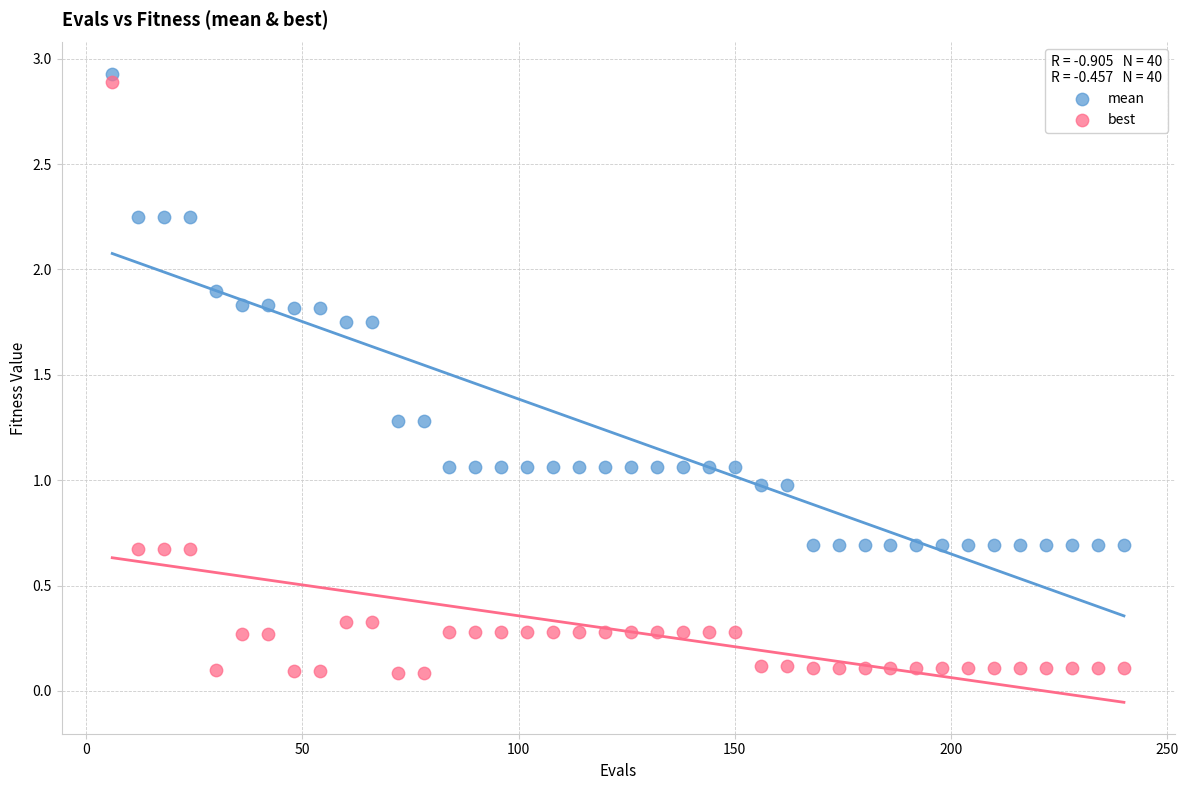

What are all the series names shown in the legend?

mean, best